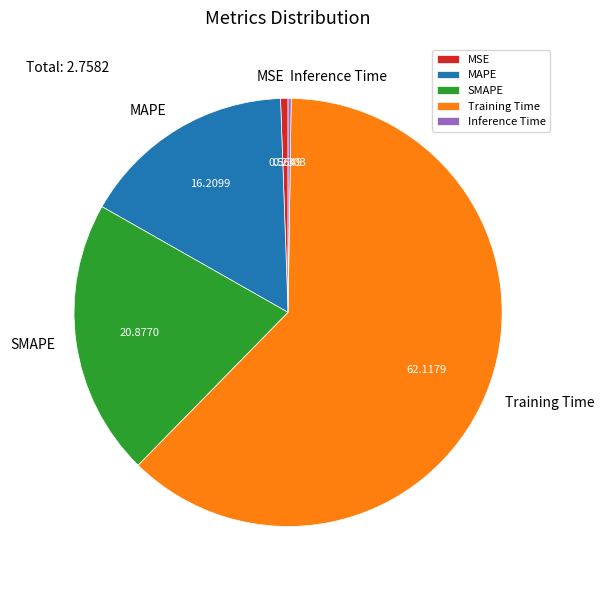

Does SMAPE represent more than half of the total?

No